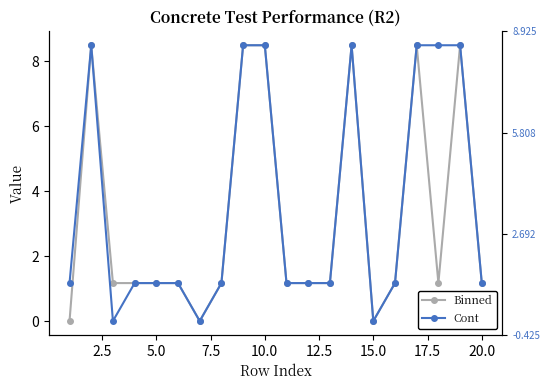

At 17.5, list the series in order from smallest to largest.

Binned, Cont